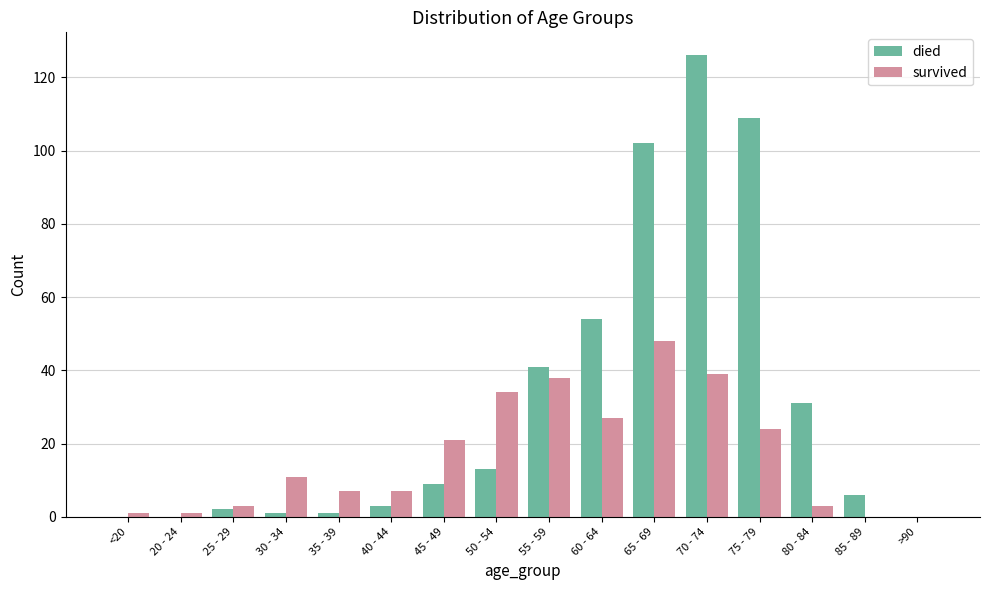

Which series has the largest total across all categories?

died